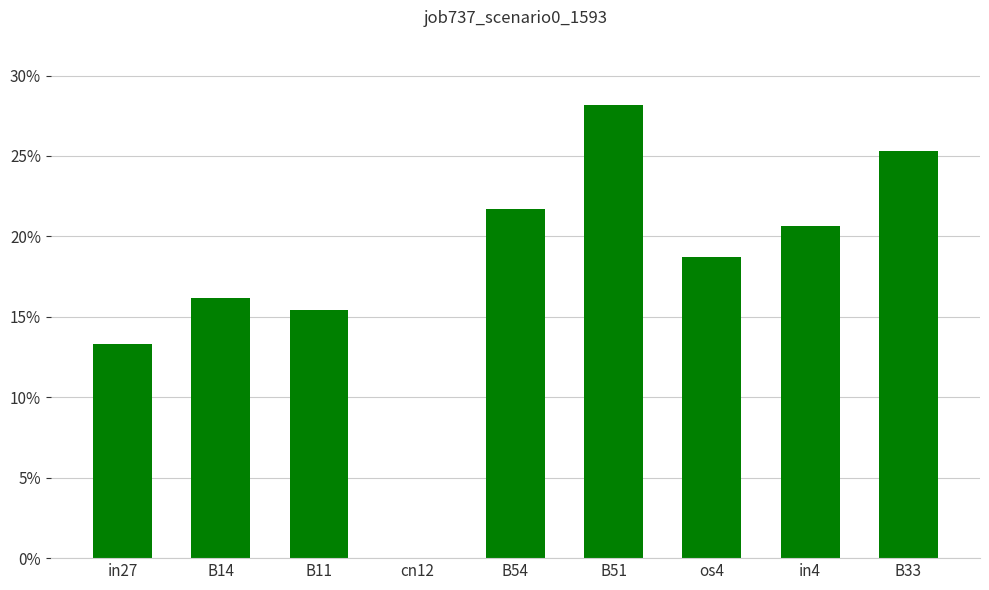

Does the chart contain any negative values?

No